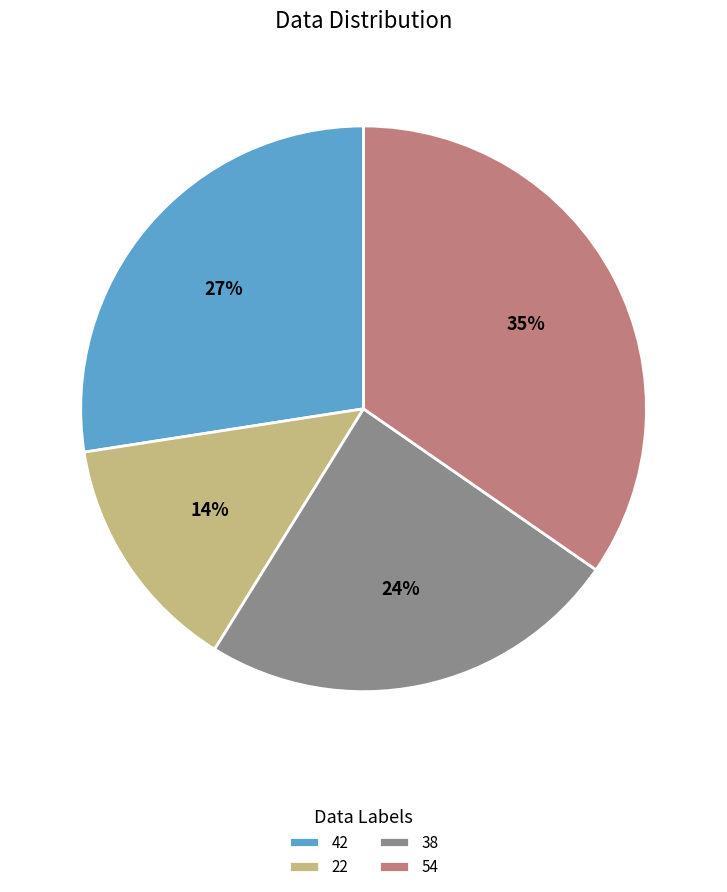

Is the sum of 38 and 22 greater than half?

No